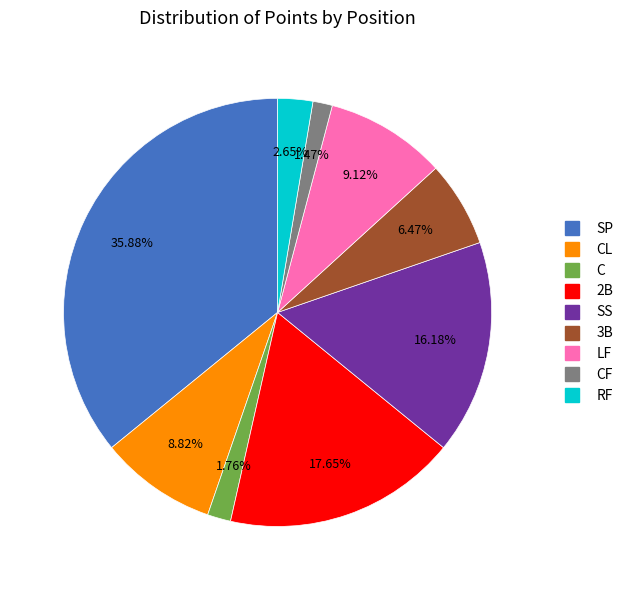

Is there any slice that represents more than half of the pie?

No